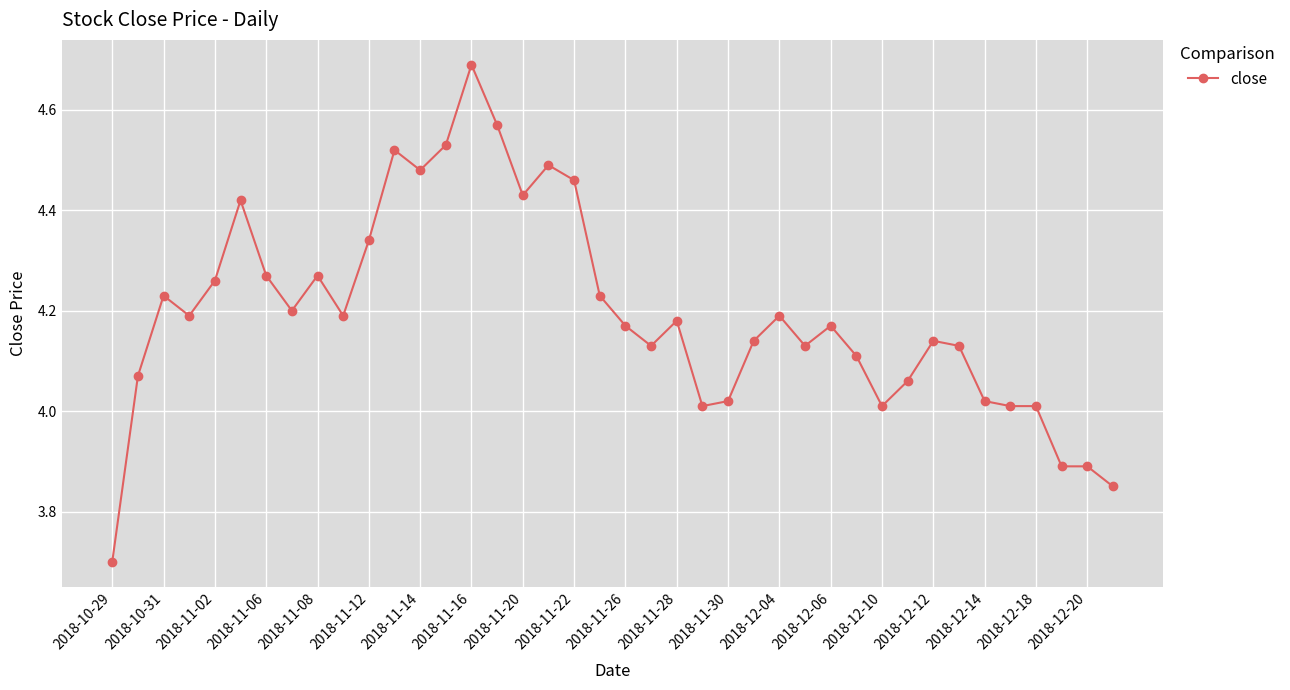

What is the difference between the maximum and second lowest values?

0.8